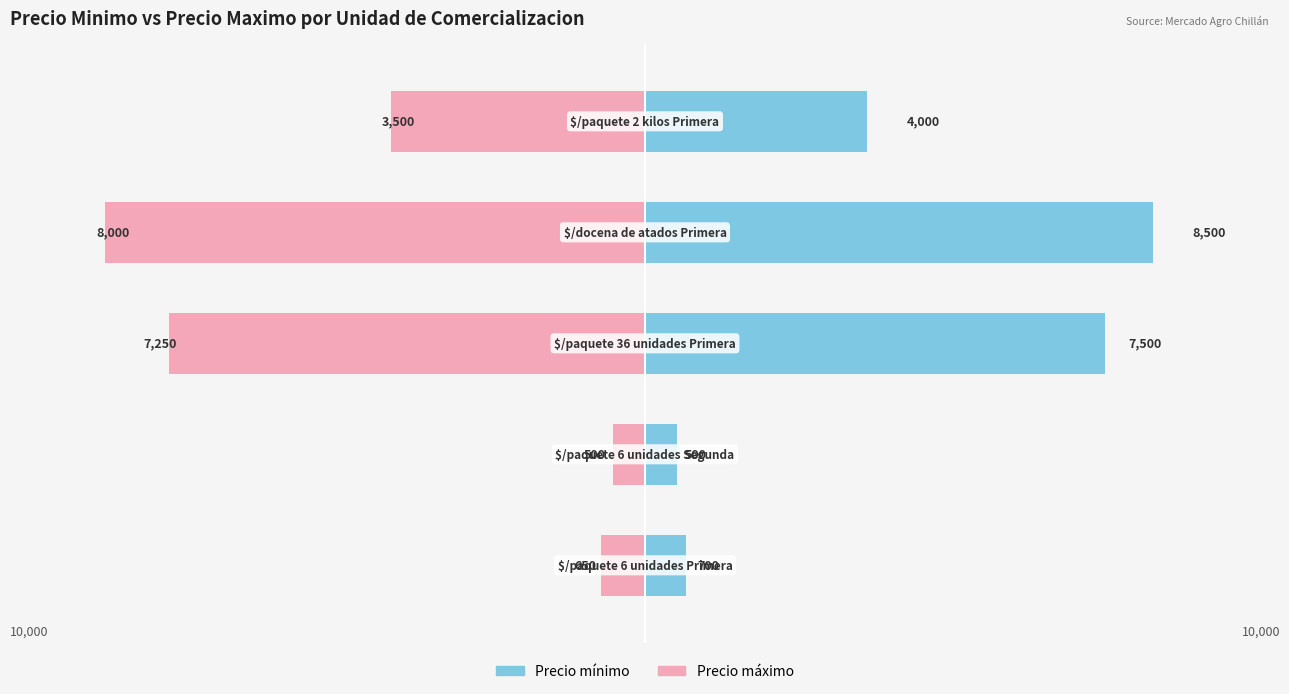

What is the average value of the Precio máximo series?

-4240